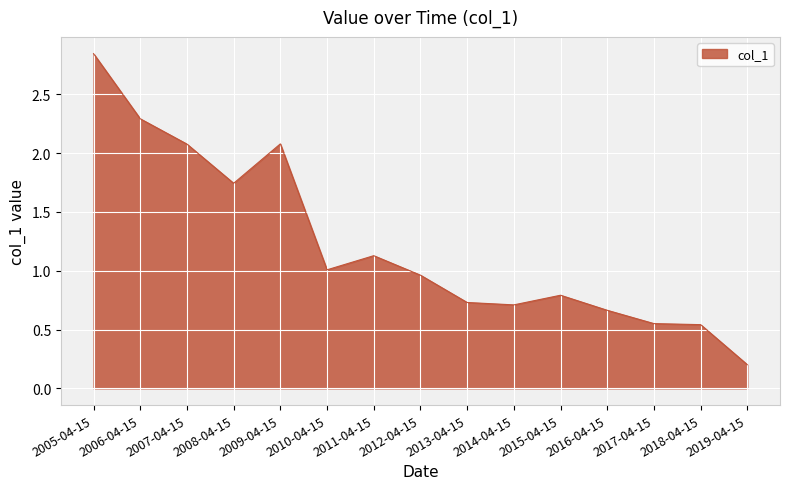

The chart shows a value of 2.3 at 2006-04-15. True or false?

True